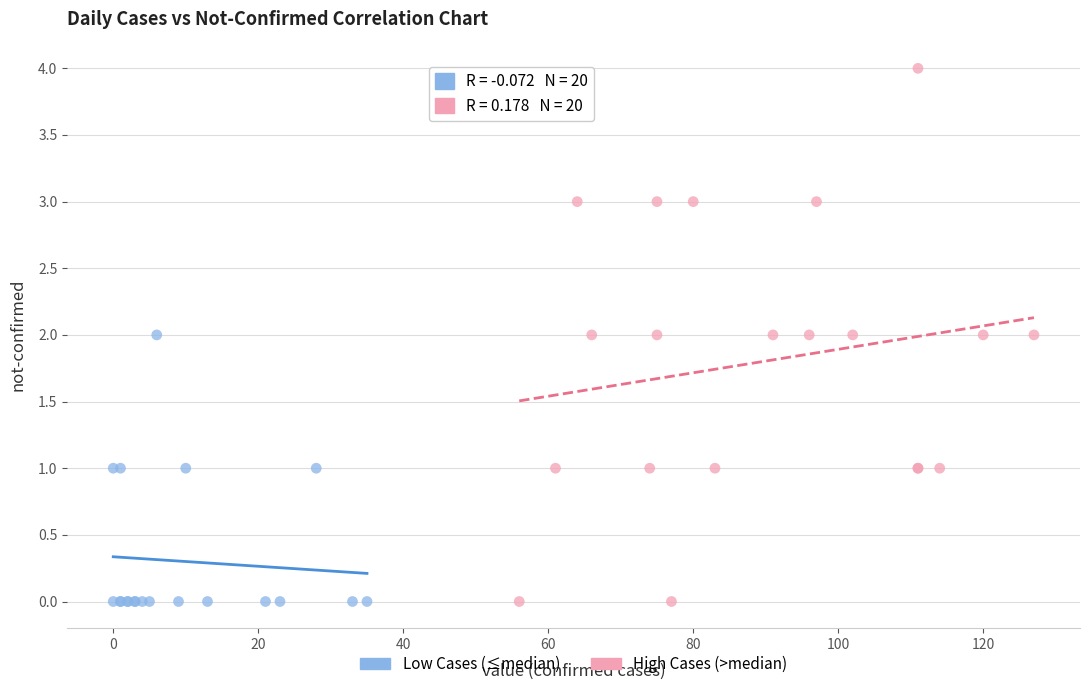

Which series reaches the maximum Y coordinate?

High Cases (>median)